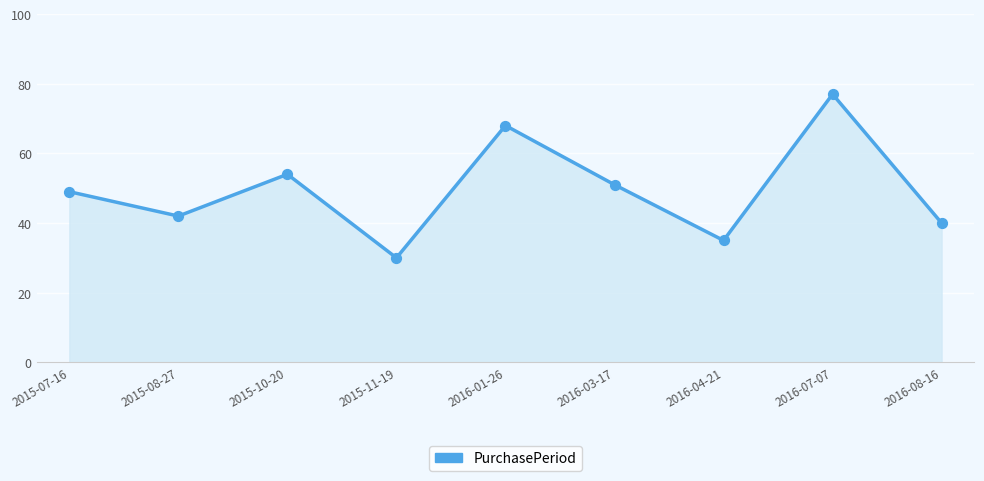

What is the ratio of the value at 2015-08-27 to the value at 2015-07-16?

0.9